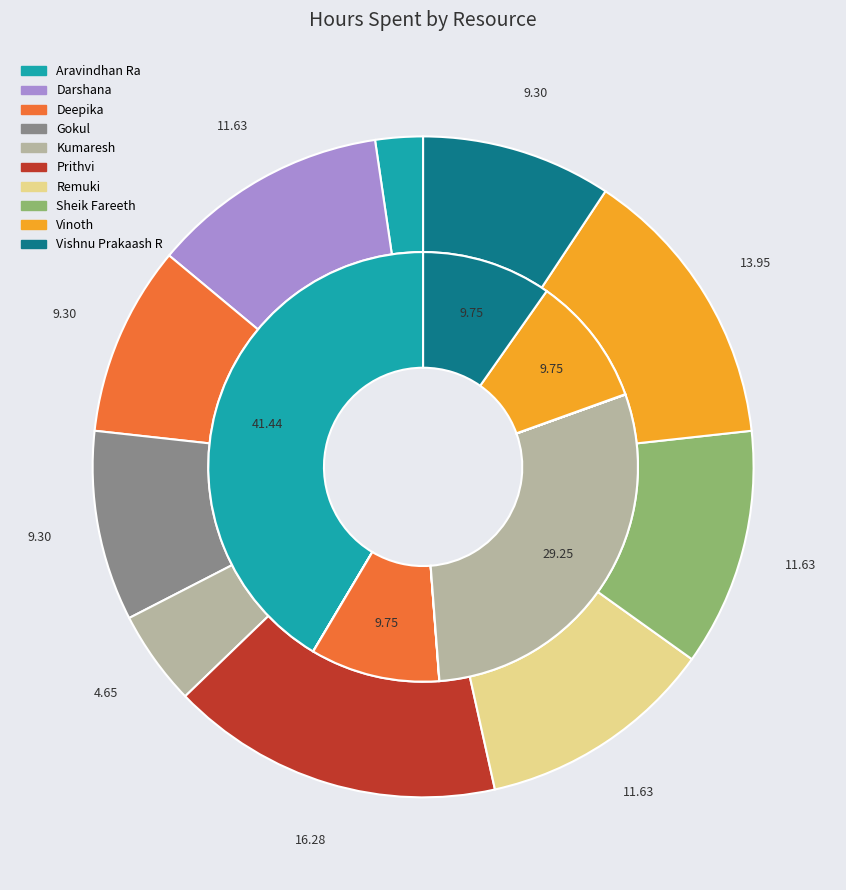

What percentage is NOT represented by Aravindhan Ra?

97.7%